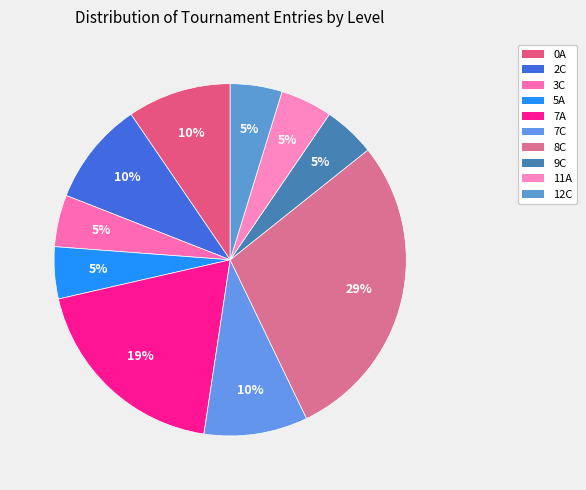

The 9C slice represents 5% of the pie. True or false?

True